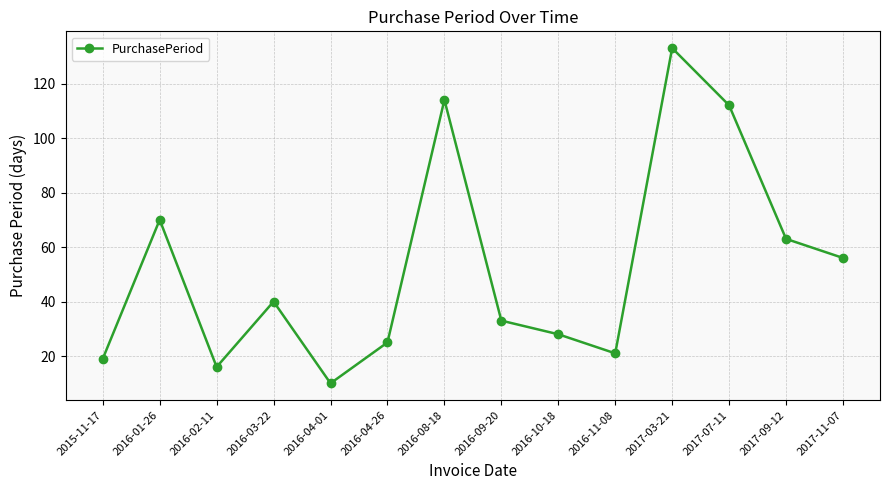

Which category has the highest value across all series?

2017-03-21